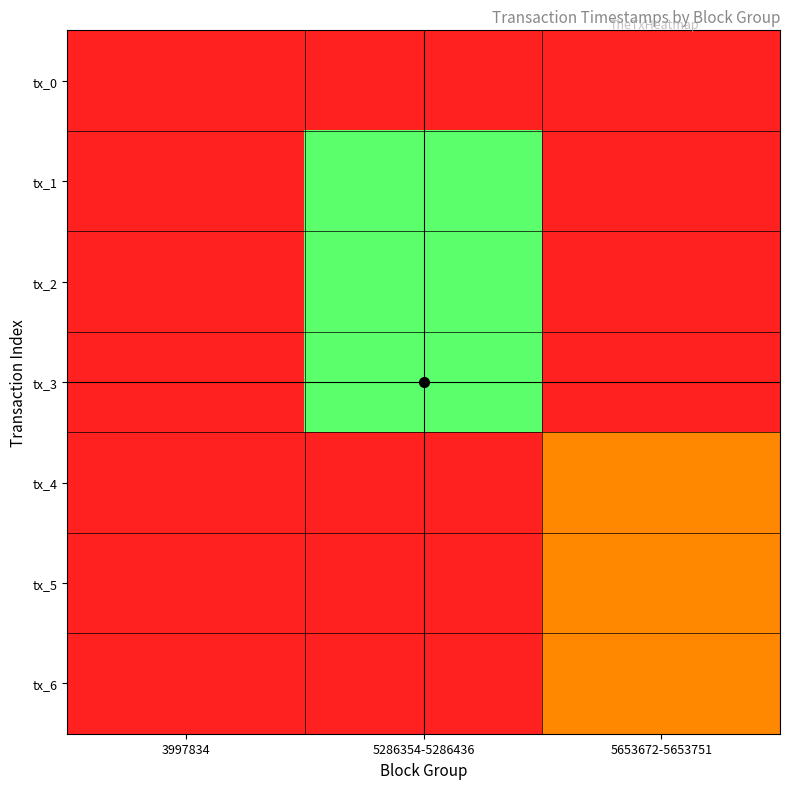

What is the total value across all series at 5286354-5286436?

10562914027